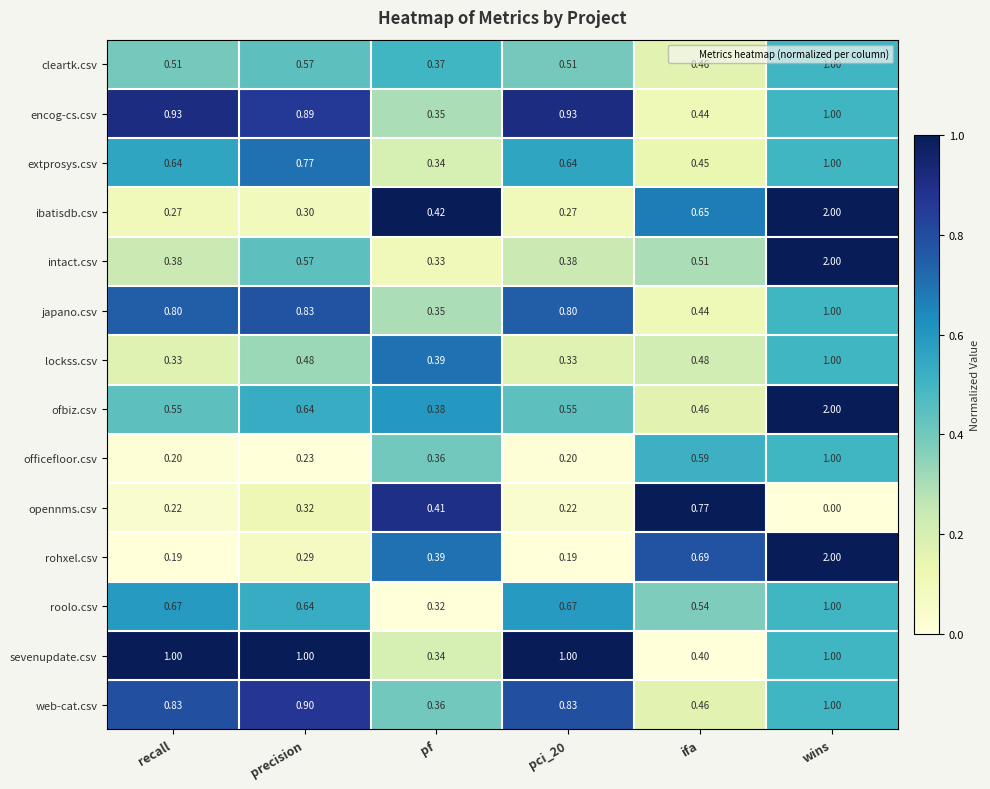

At which category is the sum across all series the highest?

wins